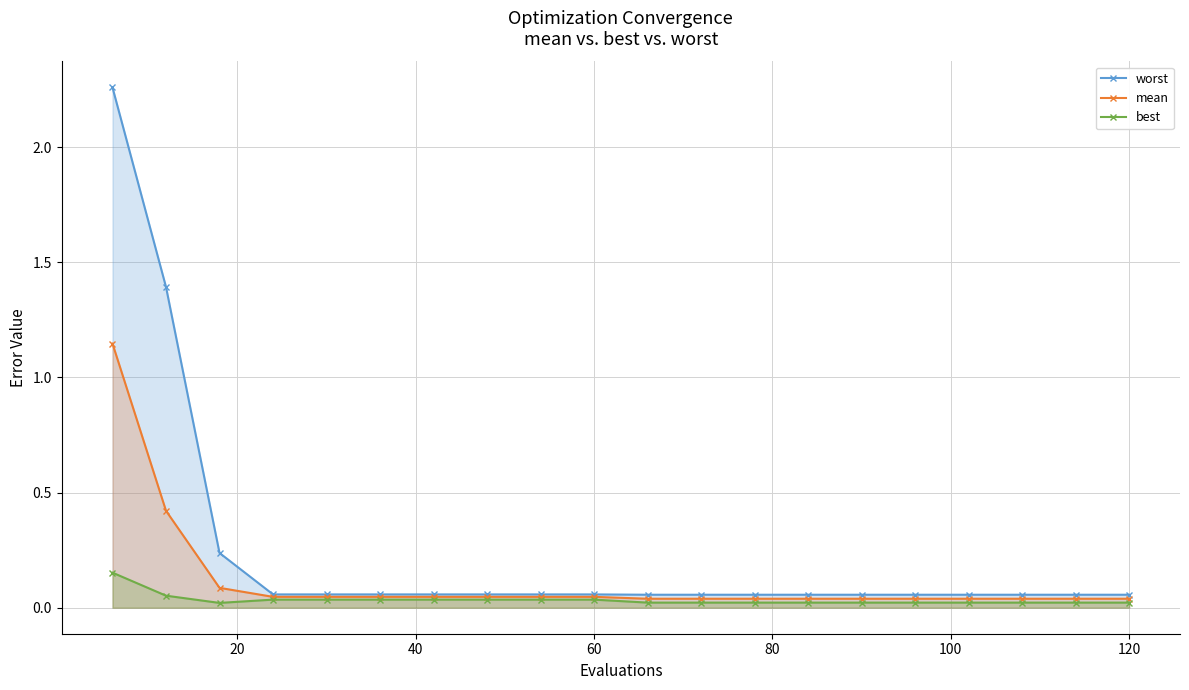

Rank the series by their average value, from lowest to highest.

best, mean, worst